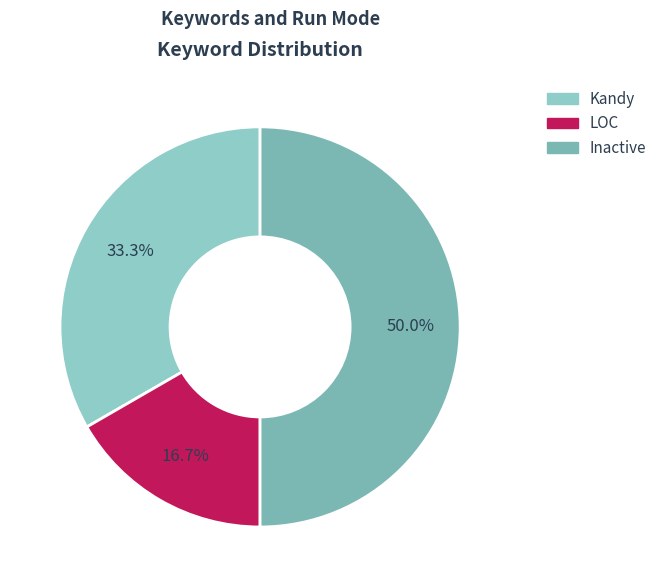

Do Inactive and LOC together represent more than half of the pie?

Yes